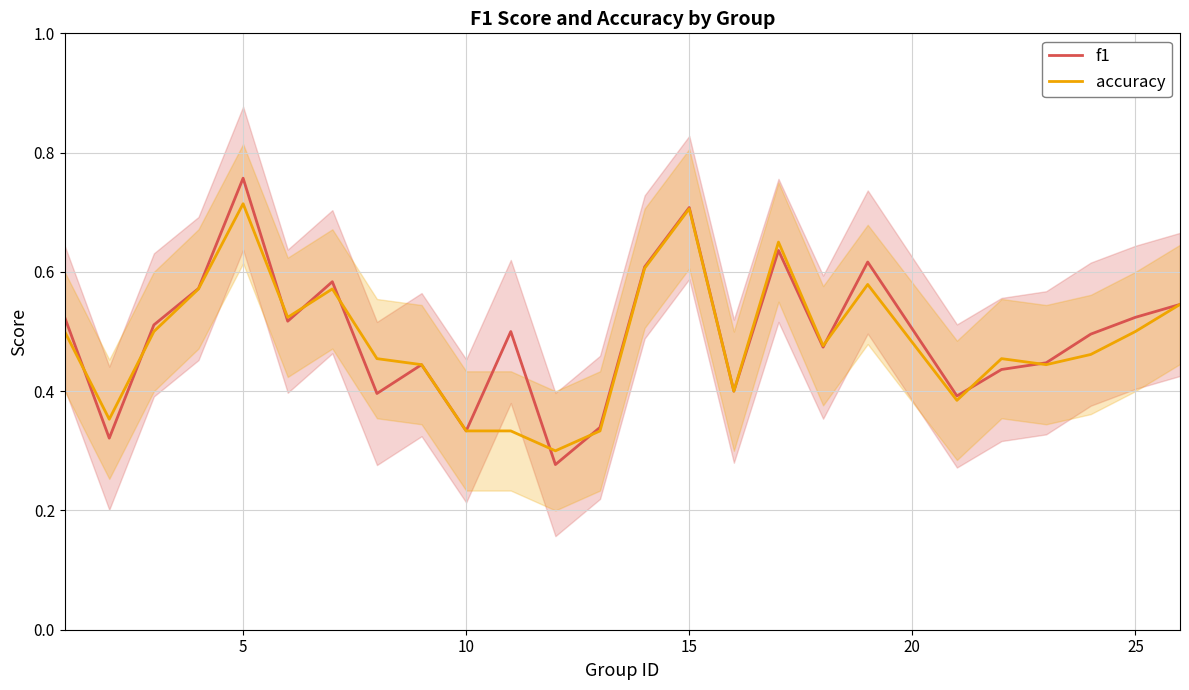

True or false: accuracy has a value of 0.7 at 15.

True